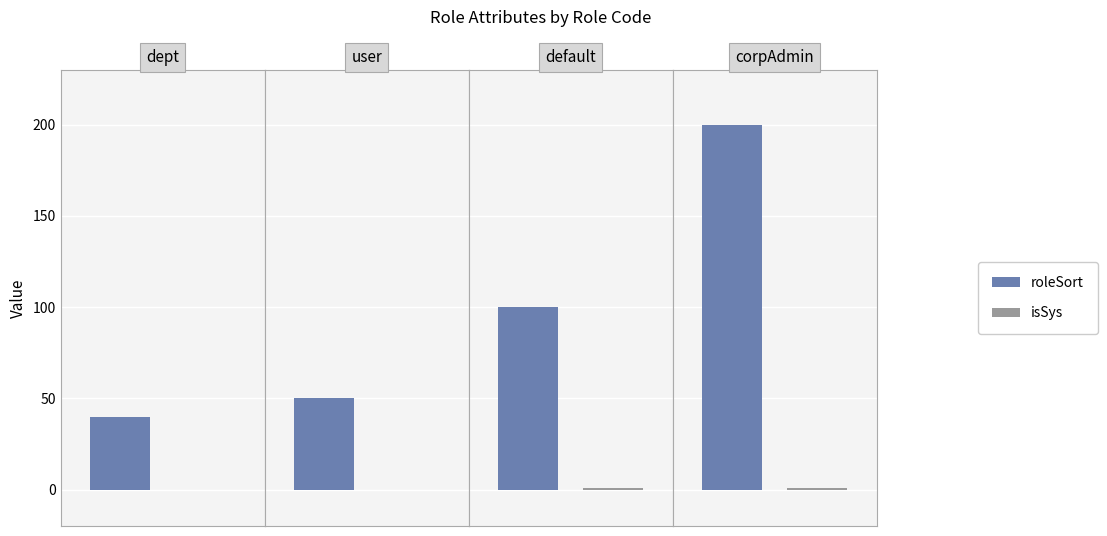

How many groups of bars are there?

4